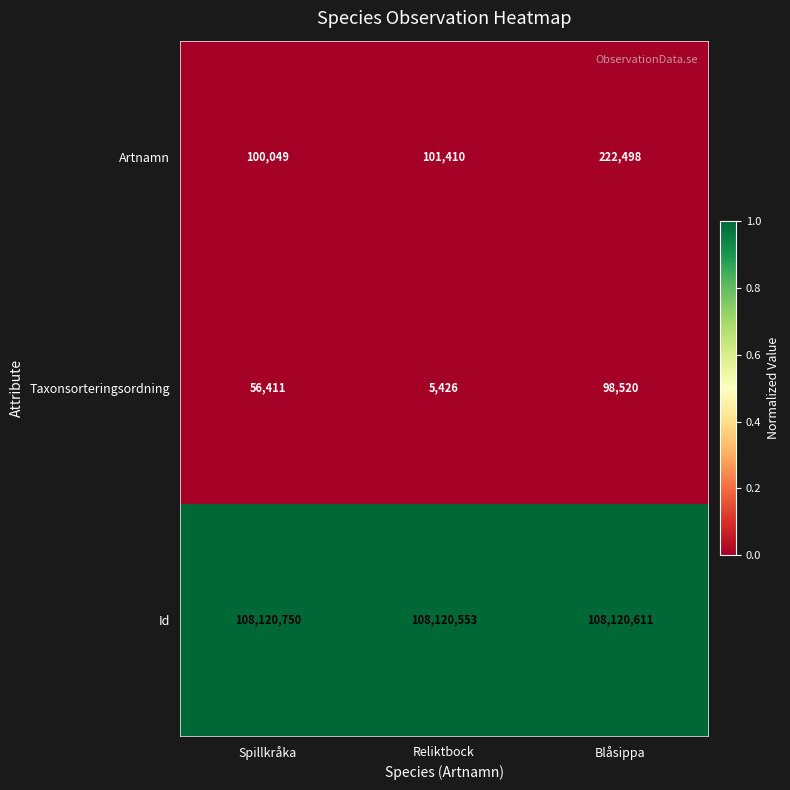

Where does the Id series first go above 108120611?

Spillkråka